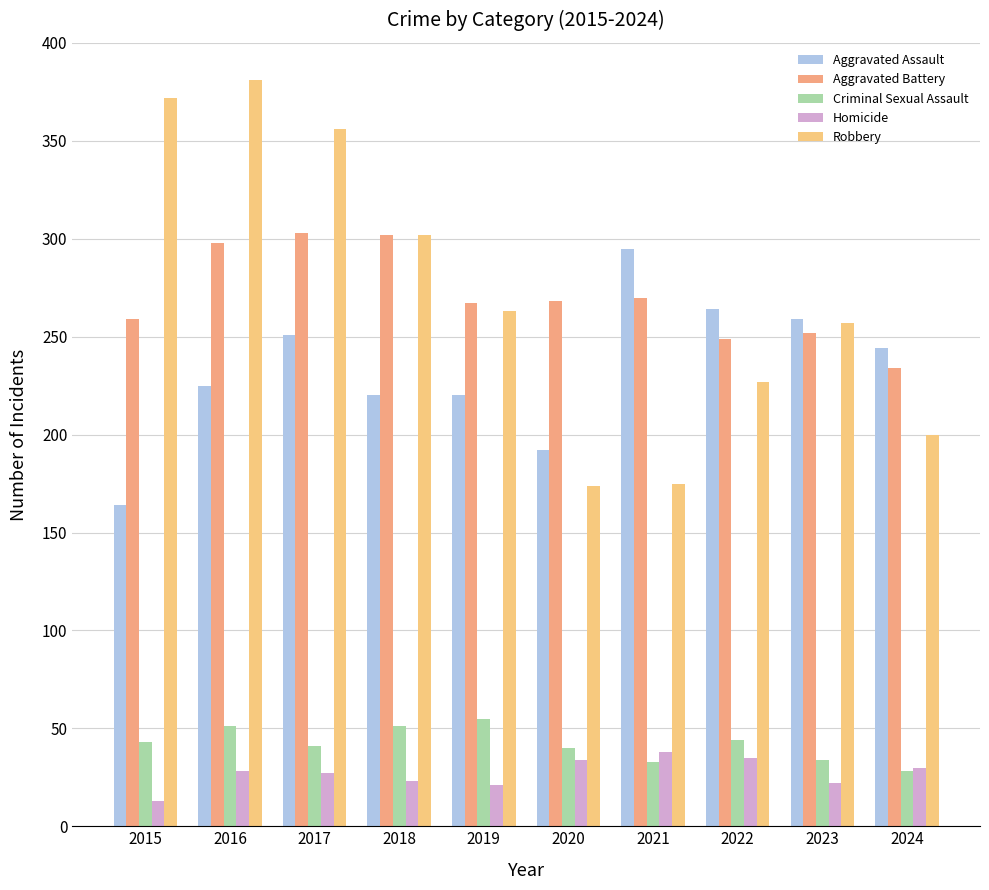

At which label is Aggravated Assault closest to 229?

2016